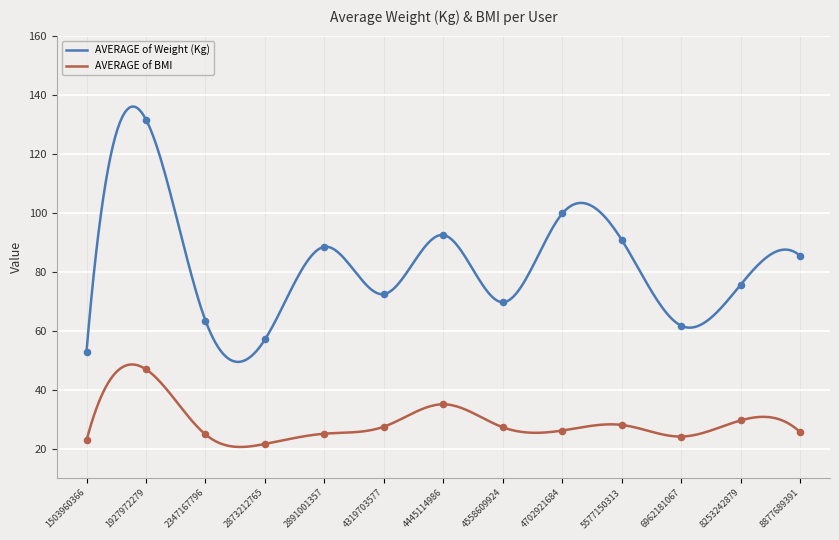

Is the value of AVERAGE of BMI at 5577150313 greater than the value of AVERAGE of Weight (Kg) at 4702921684?

No